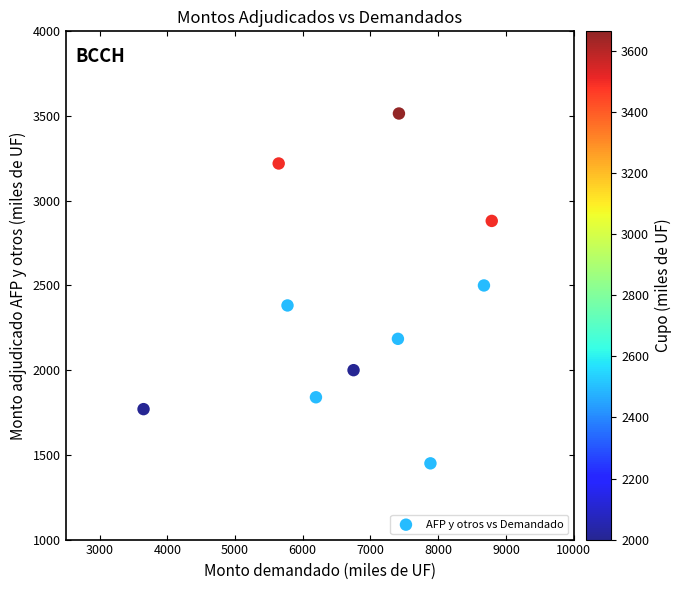

What is the average X value?

6819